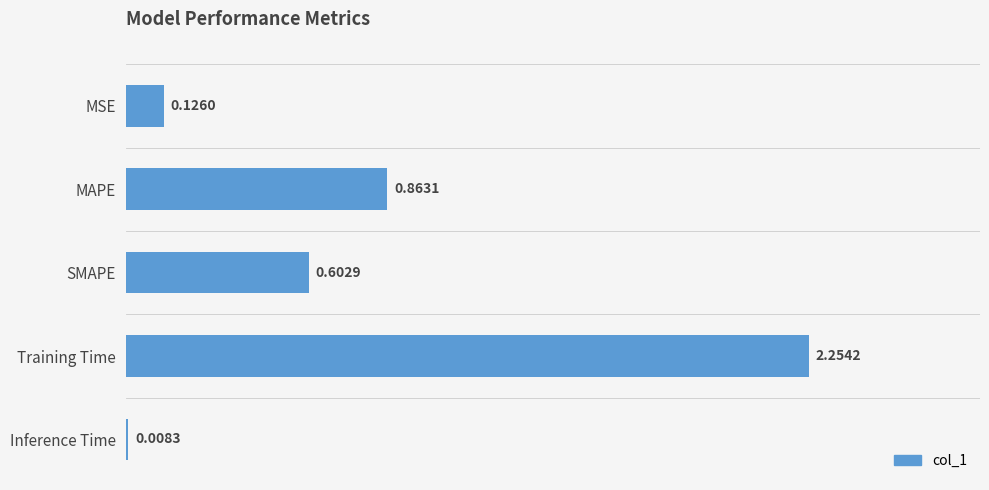

What is the sum of the values at Training Time and MSE?

2.4